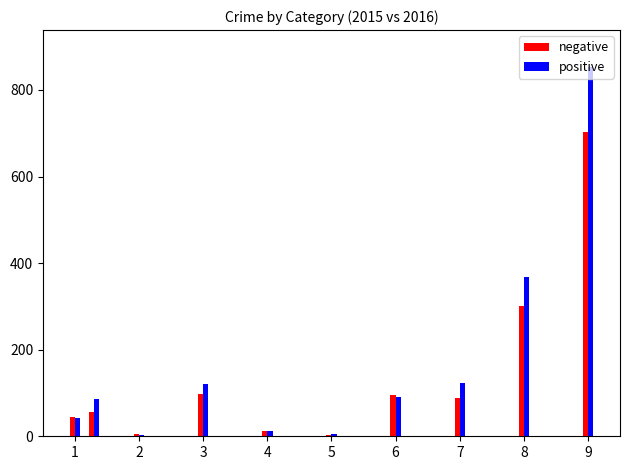

What are all the series names shown in the legend?

negative, positive